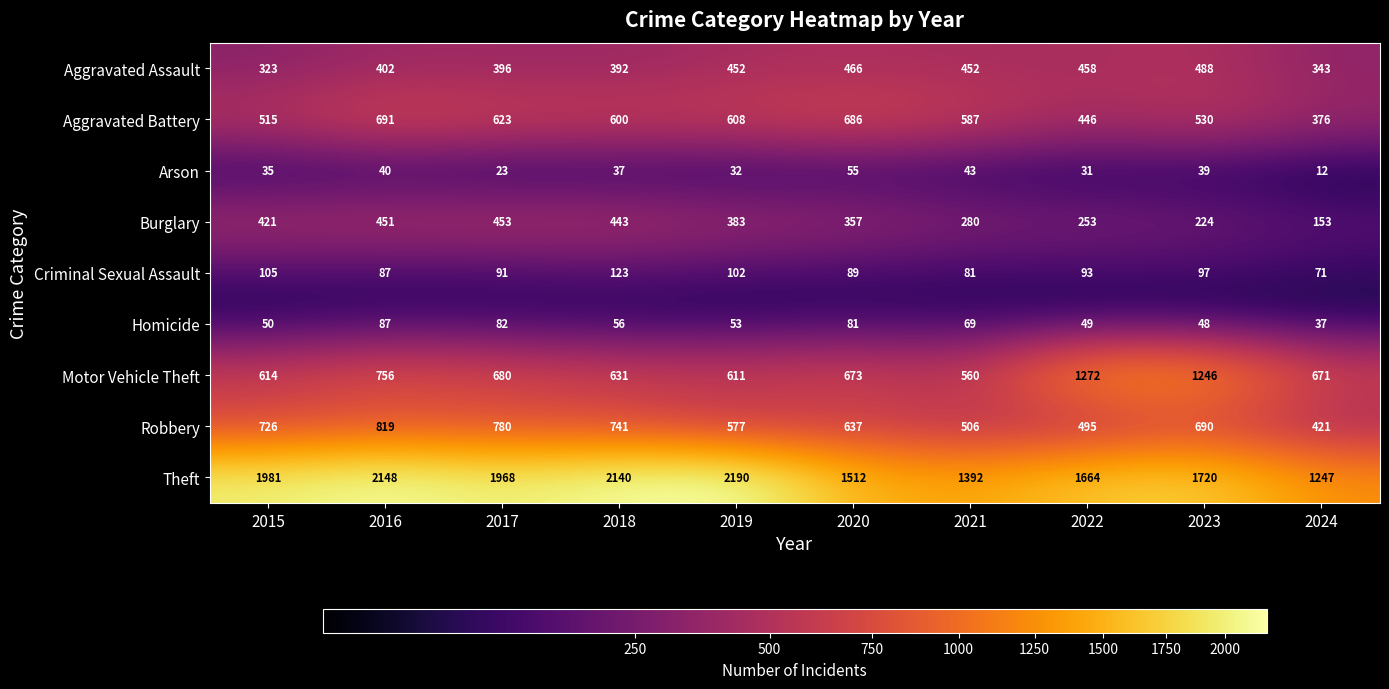

What is the approximate value of Aggravated Battery at 2020, to the nearest 50?

700